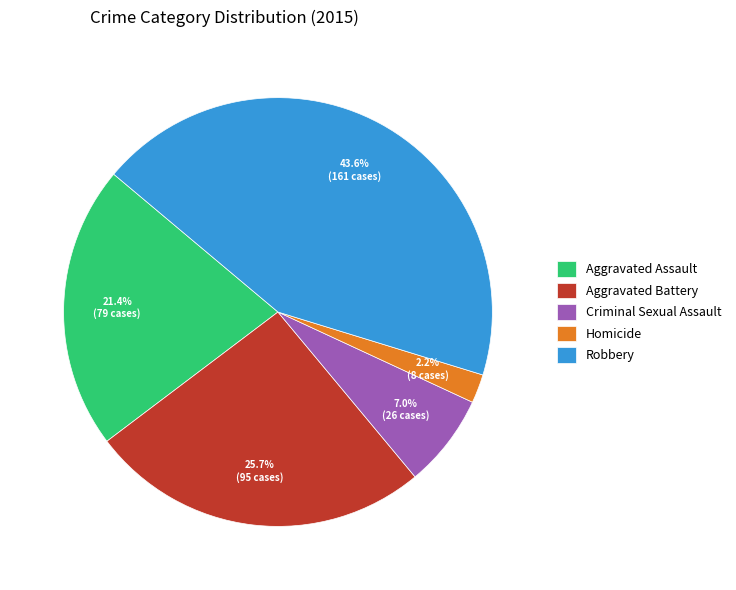

How many segments does this pie chart have?

5